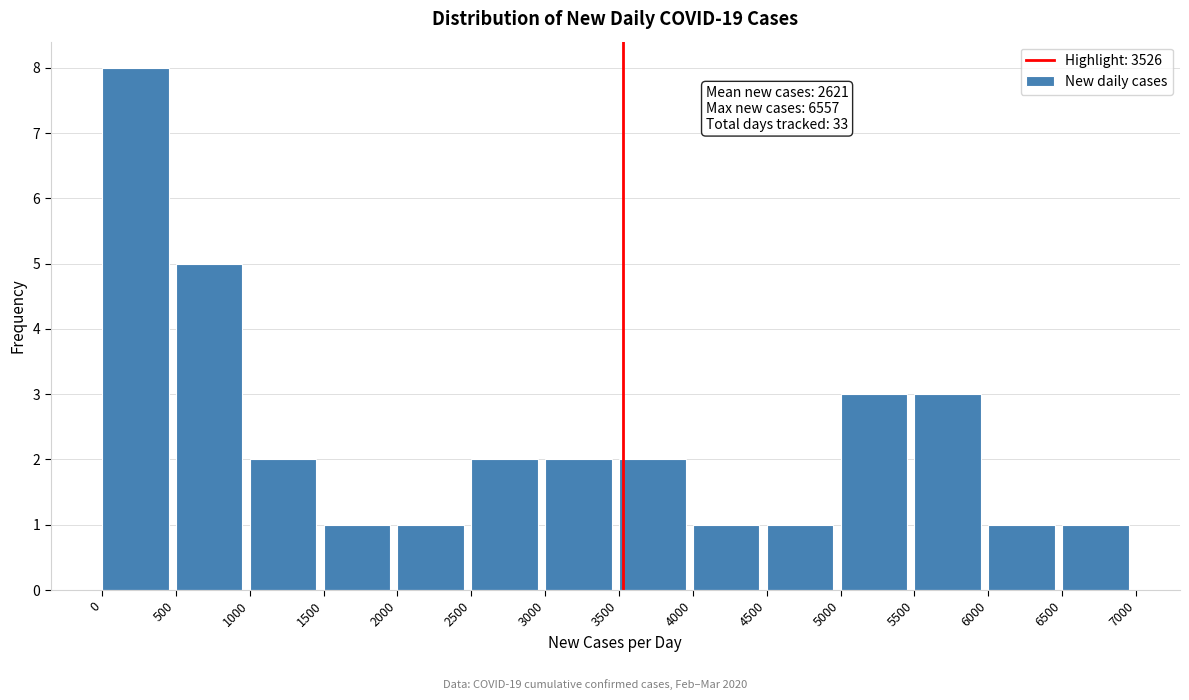

Which range on the x-axis has the tallest bar?

0 to 500